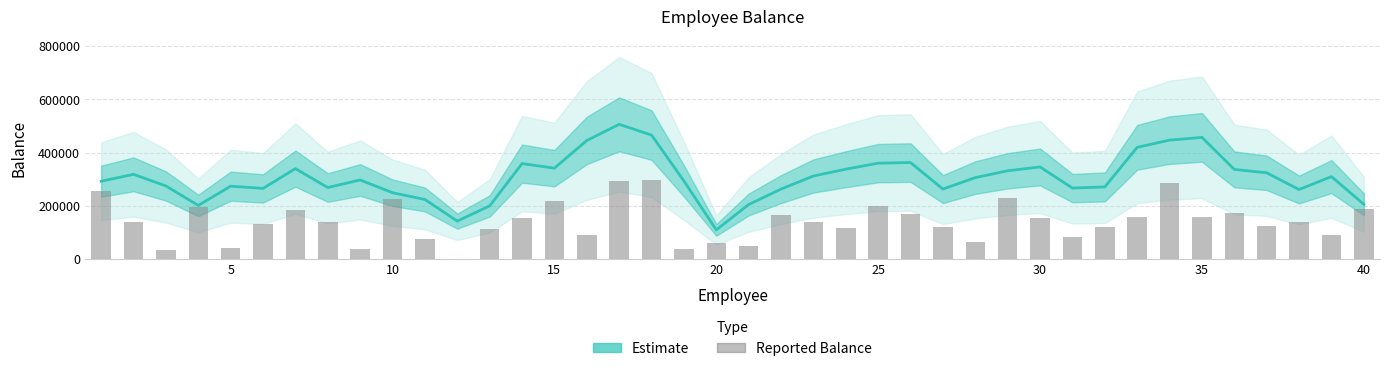

How many categories are shown in the chart?

40